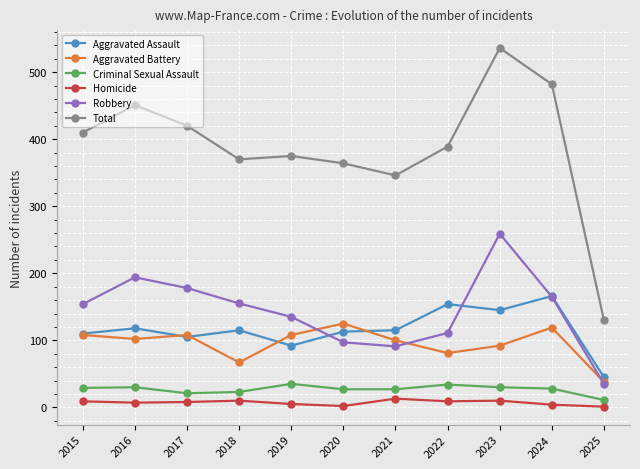

What is the average value of the Aggravated Assault series?

116